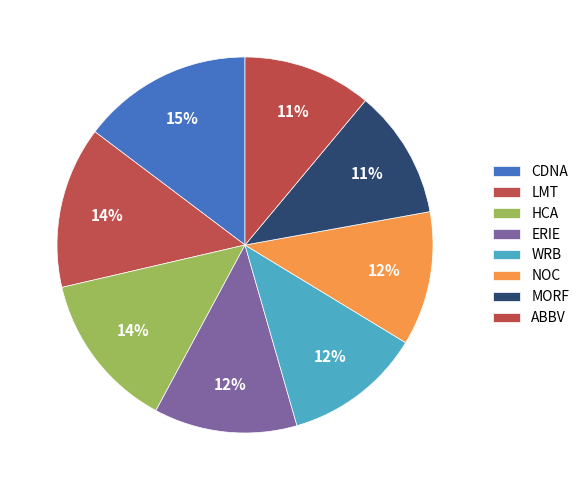

Between LMT and ABBV, which is larger?

LMT